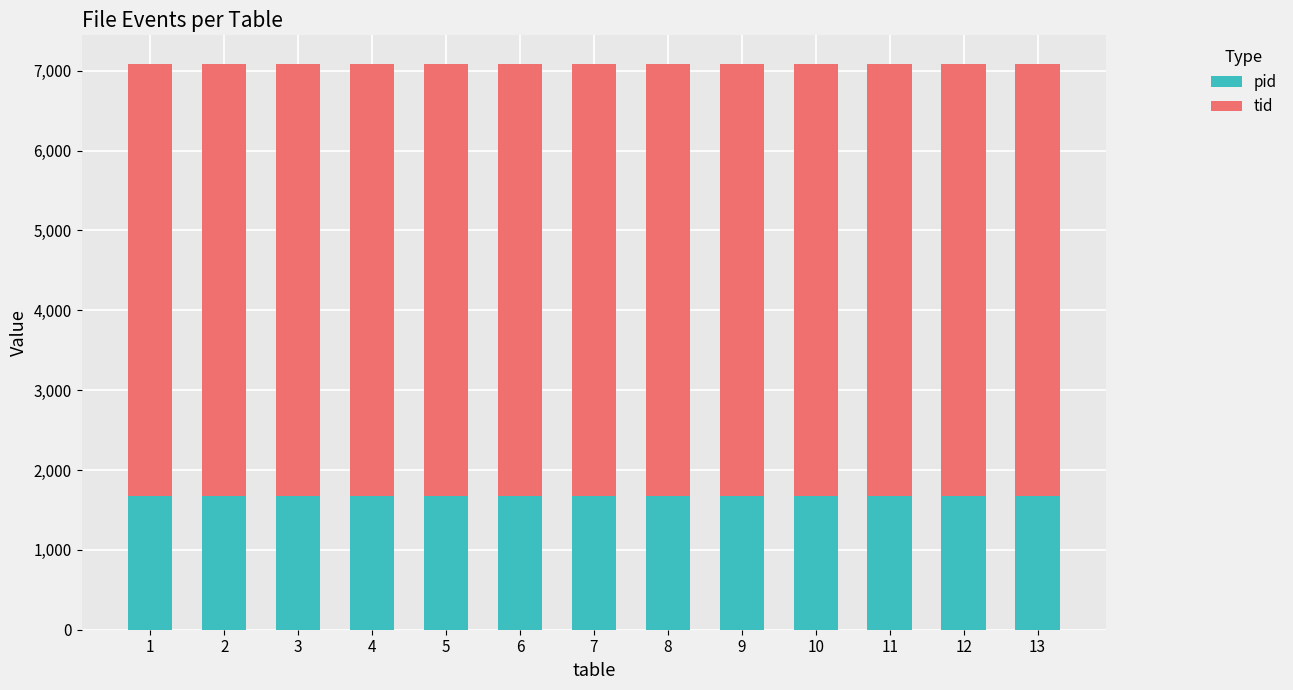

What is the total value across all series at 13?

7089